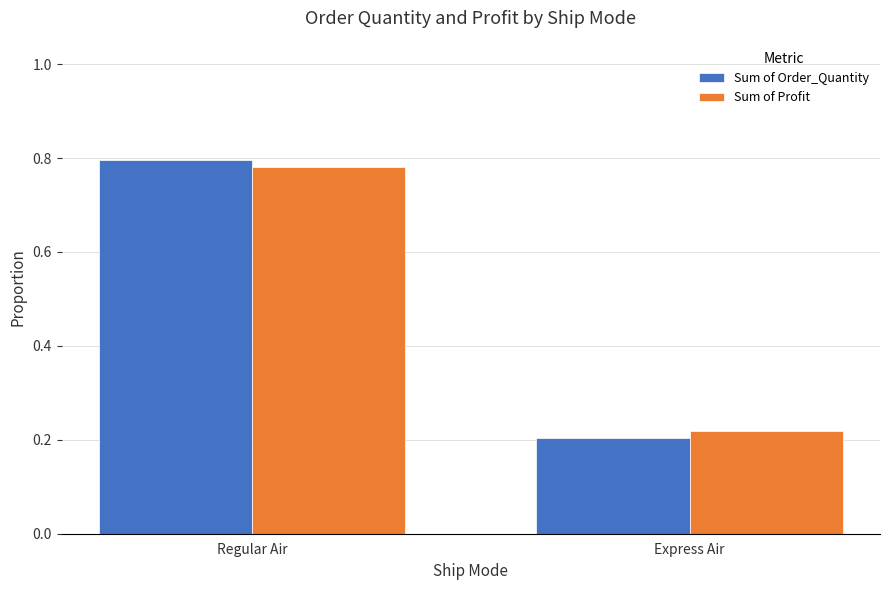

What is the total value across all series at Regular Air?

1.6